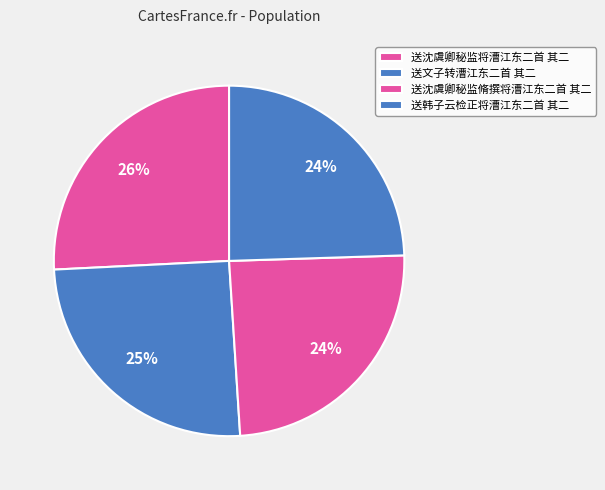

What percentage is the 送韩子云检正将漕江东二首 其二 slice, to the nearest percent?

24%